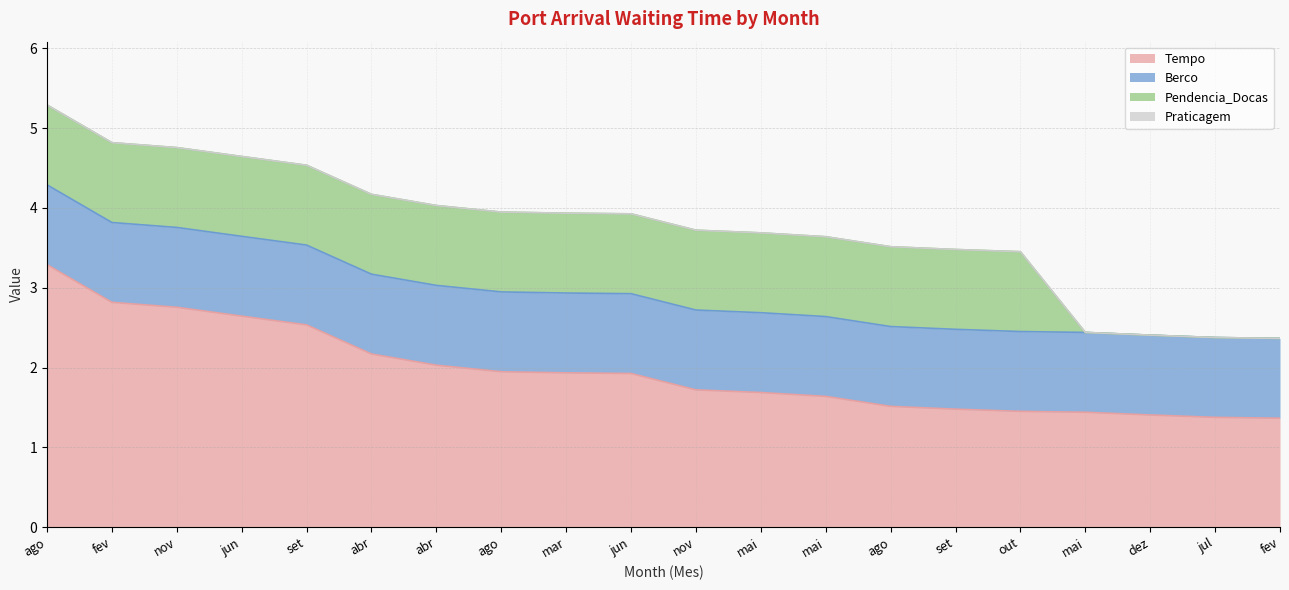

True or false: Pendencia_Docas has a value of 0.4 at nov.

False